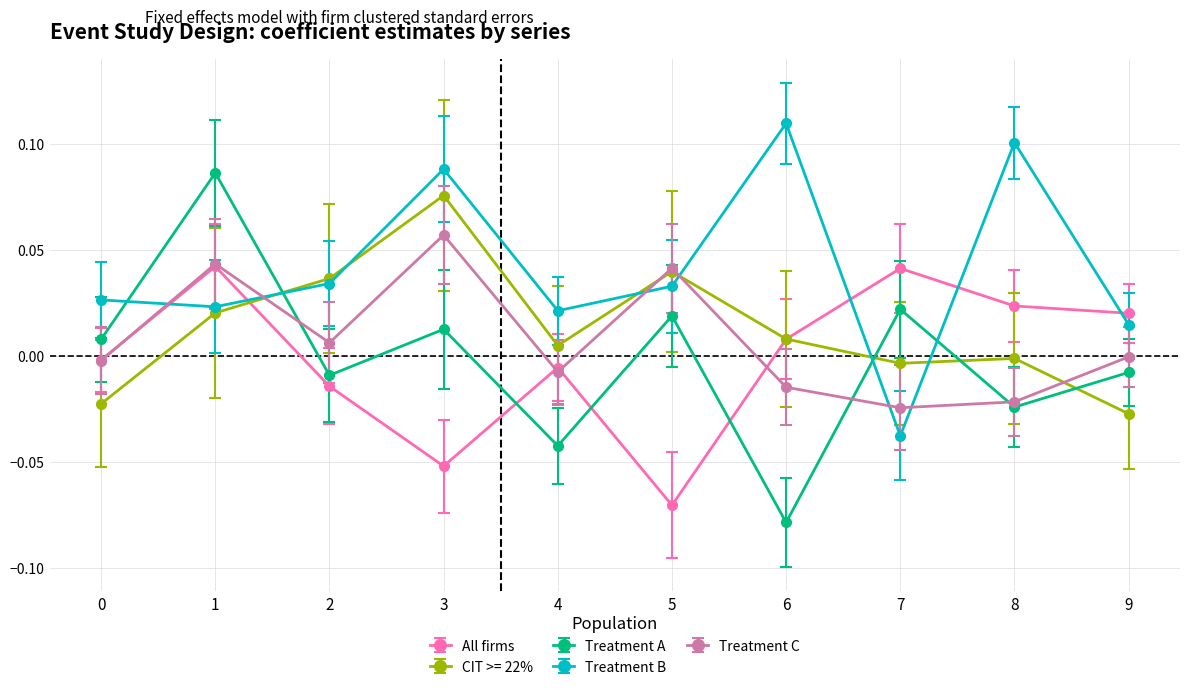

How many data points in All firms are above 0?

5